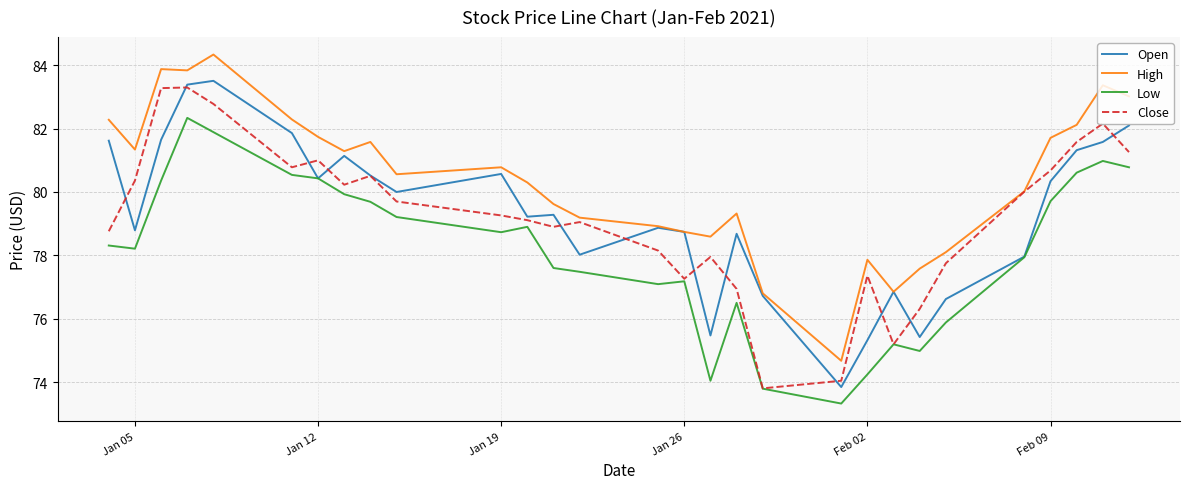

Which series has the largest total across all categories?

High